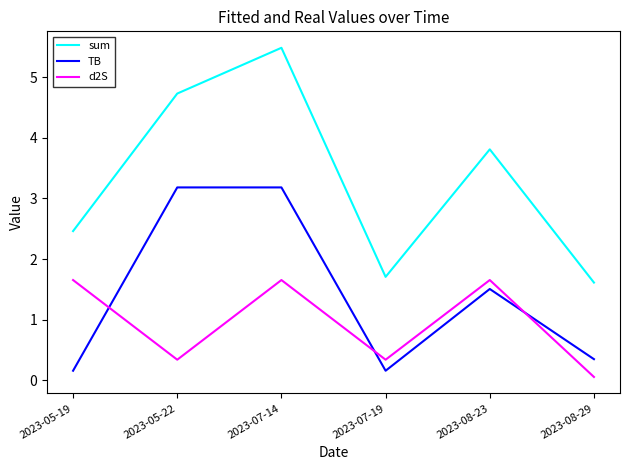

What are all the series names shown in the legend?

sum, TB, d2S